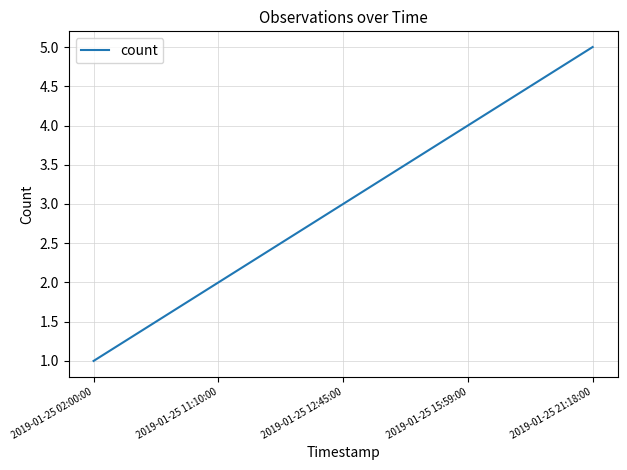

List the labels in order of value, largest first.

2019-01-25 21:18:00, 2019-01-25 15:59:00, 2019-01-25 12:45:00, 2019-01-25 11:10:00, 2019-01-25 02:00:00